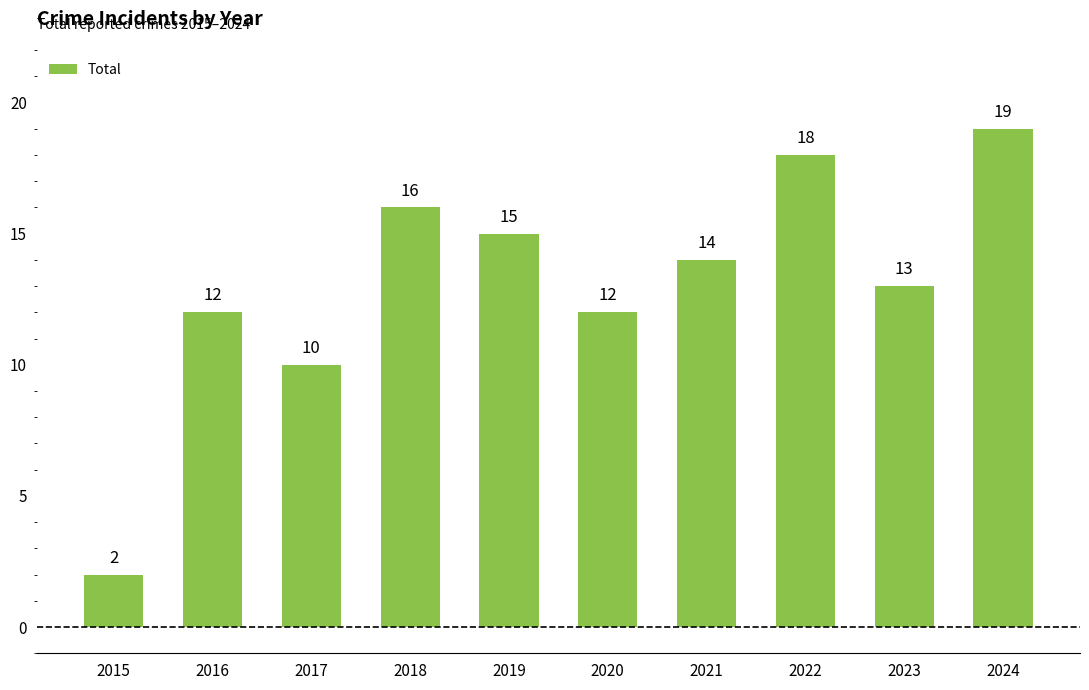

What is the difference between the maximum and minimum values?

17